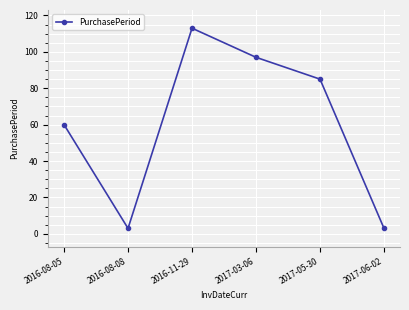

Is it true that the value at 2016-08-05 is 60?

True